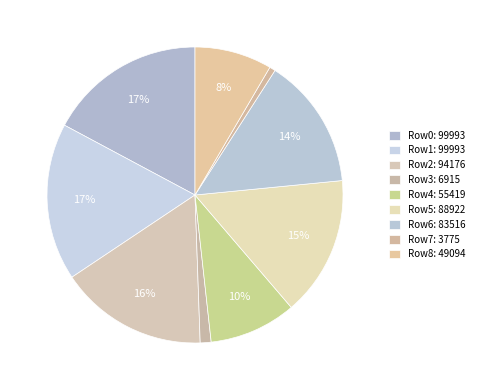

Count the number of slices in the pie.

9